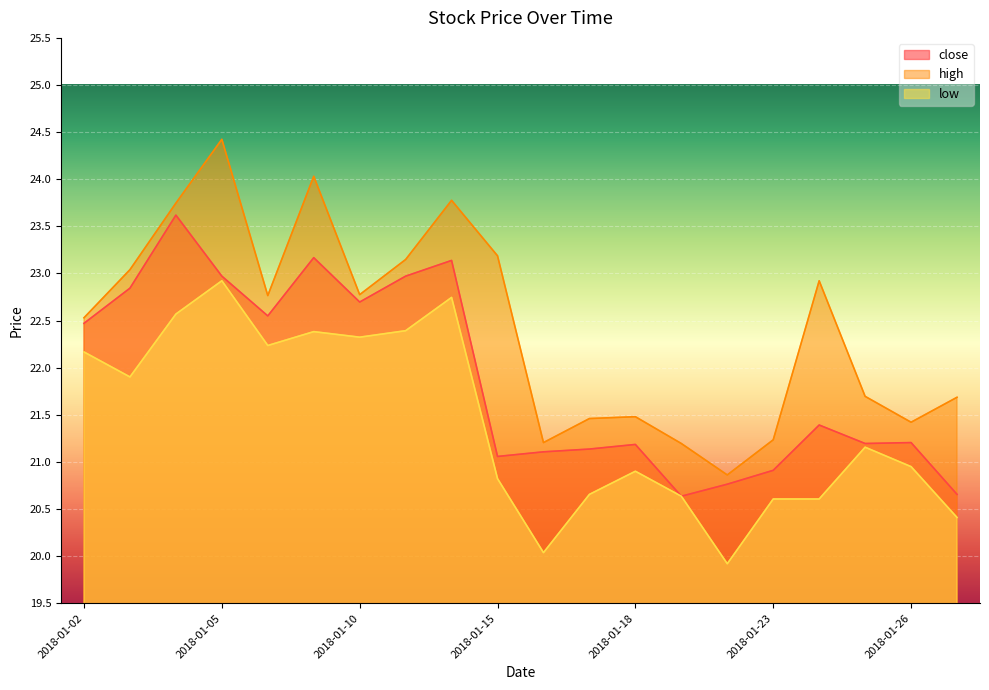

At which category is the sum across all series the highest?

2018-01-05